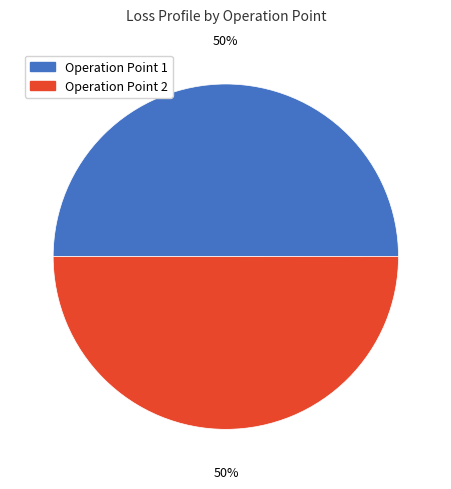

Count the number of slices in the pie.

2